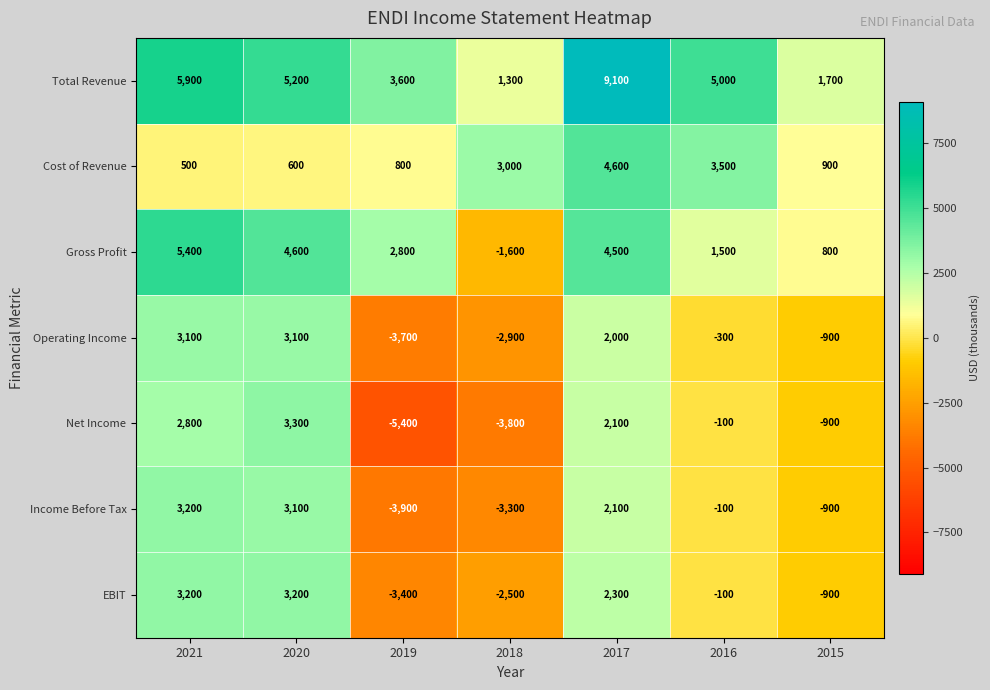

At which label does Income Before Tax first exceed -100?

2021